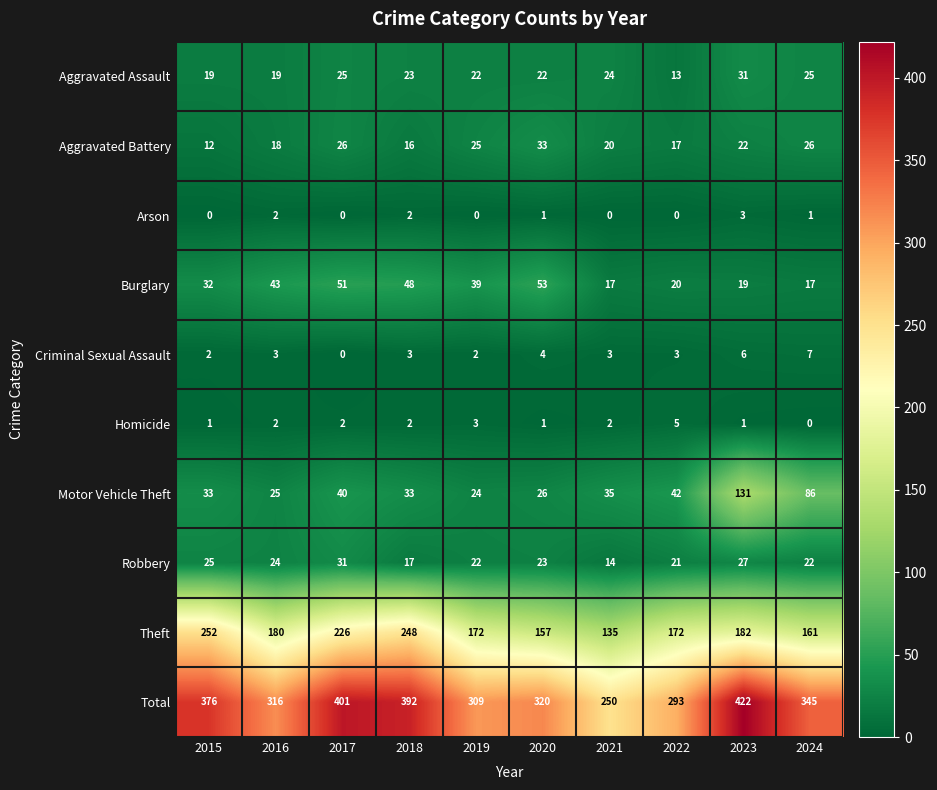

How many series are shown in this chart?

10